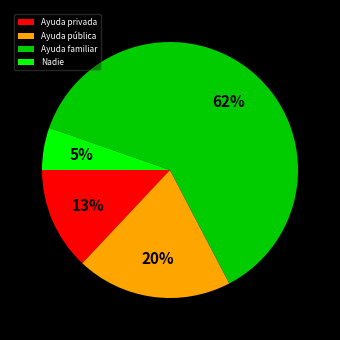

To the nearest percent, what is the difference between the Ayuda pública and Ayuda privada slice percentages?

7%